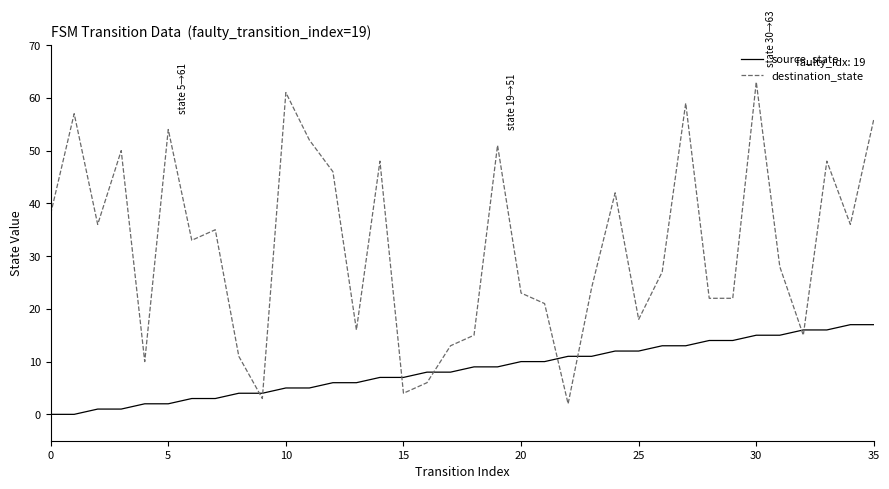

Rank the series by their maximum value, from highest to lowest.

destination_state, source_state